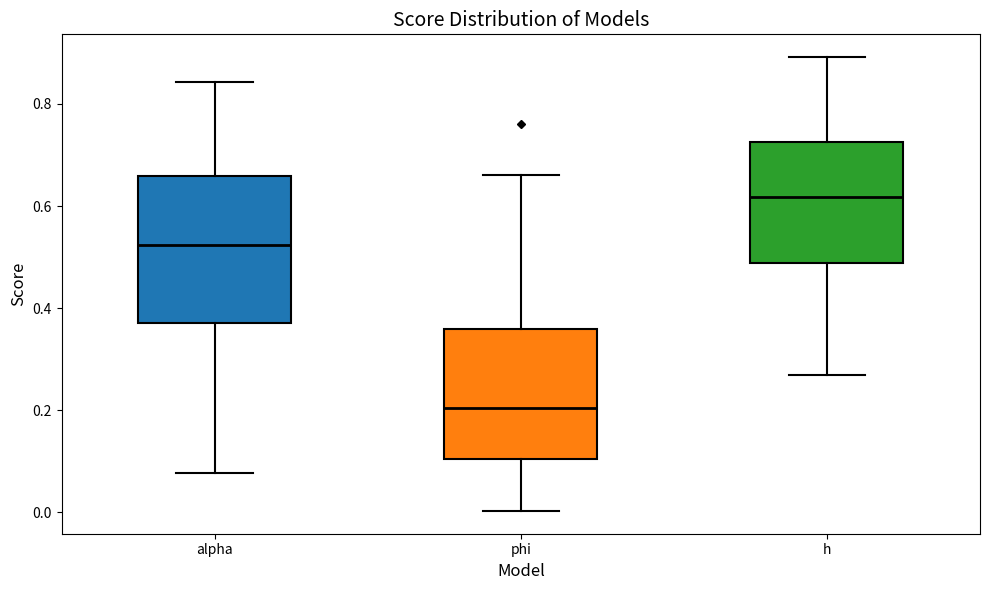

Reading left to right, read every box against the y-axis: the position of its median line, the range the box covers, and the ends of its whiskers. The values are not printed on the chart, so give them approximately, as read against the axis.

alpha: median 0.52, box 0.38 to 0.66, whiskers 0.08 to 0.84
phi: median 0.20, box 0.10 to 0.36, whiskers 0.00 to 0.66
h: median 0.62, box 0.48 to 0.72, whiskers 0.26 to 0.90